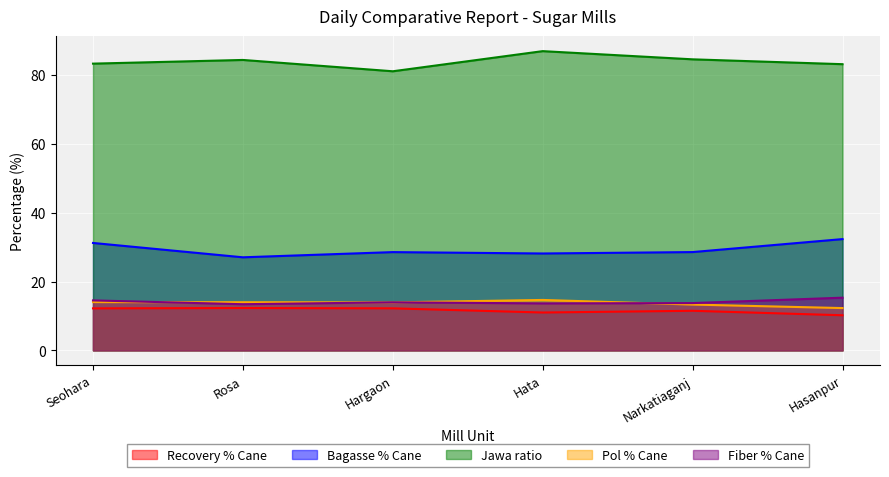

How many interior local peaks does the Jawa ratio series have?

2